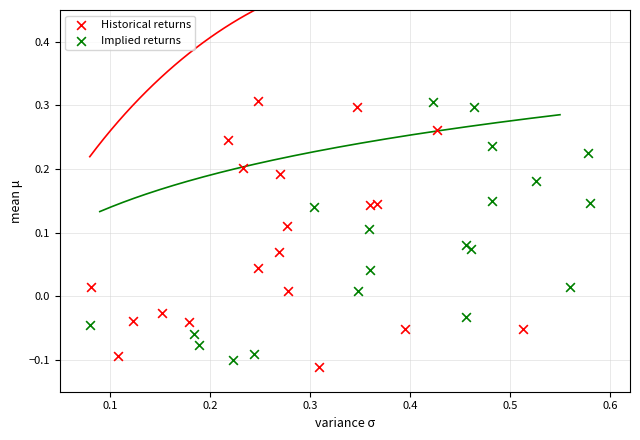

Which series has the widest spread of Y values?

Historical returns